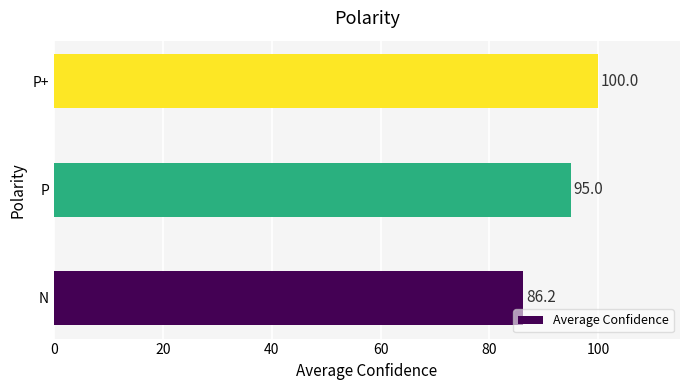

Where is the data nearest to the value 93?

P